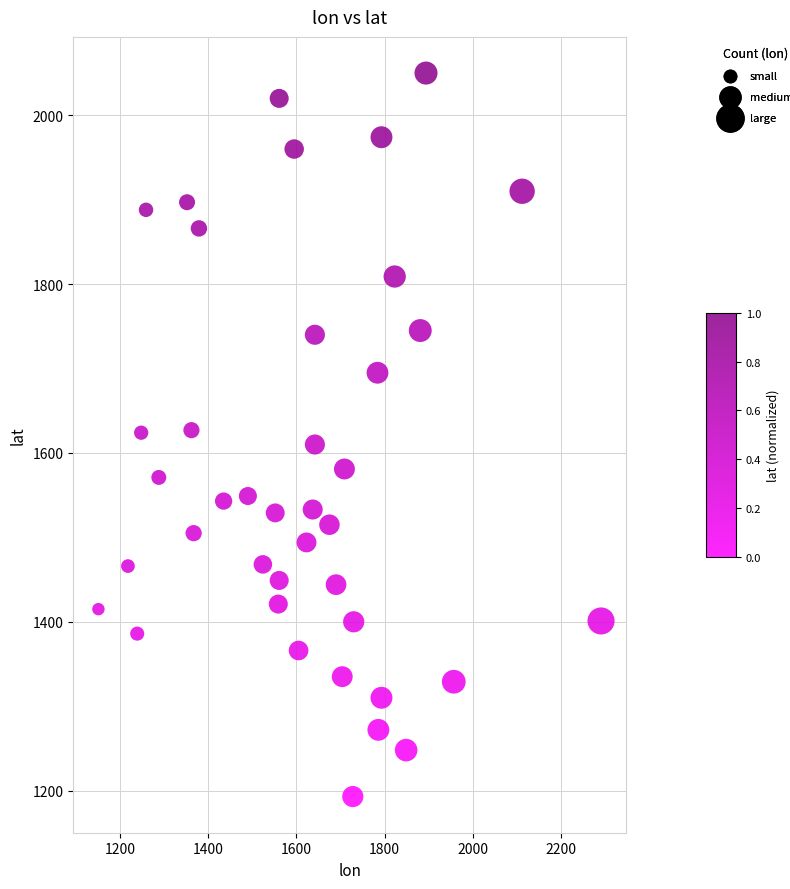

What is the range of Y values (max minus min)?

857